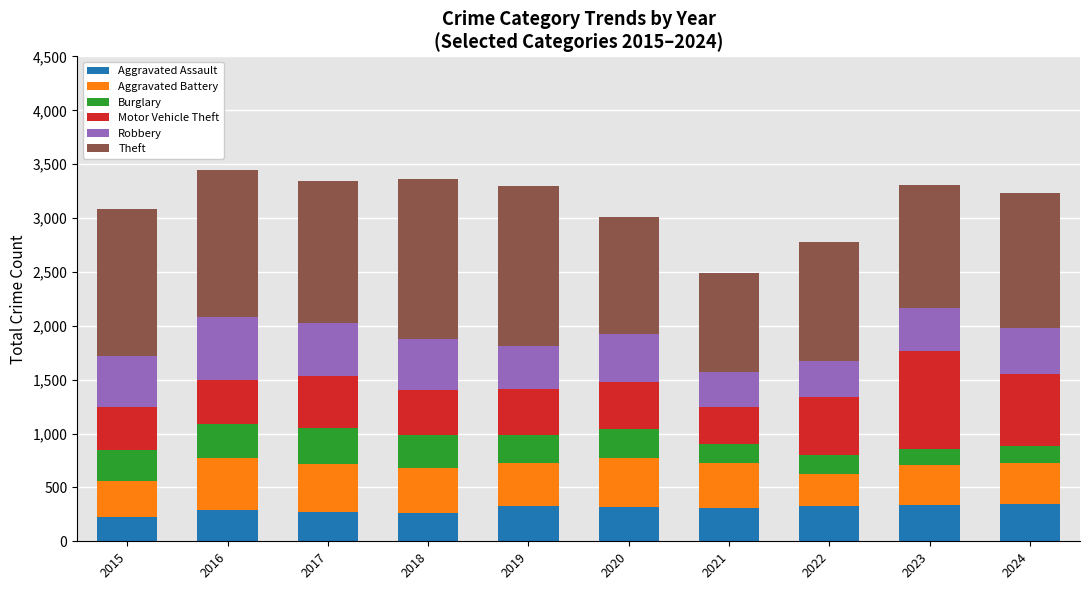

The value of Aggravated Assault at 2016 is 290. True or false?

True